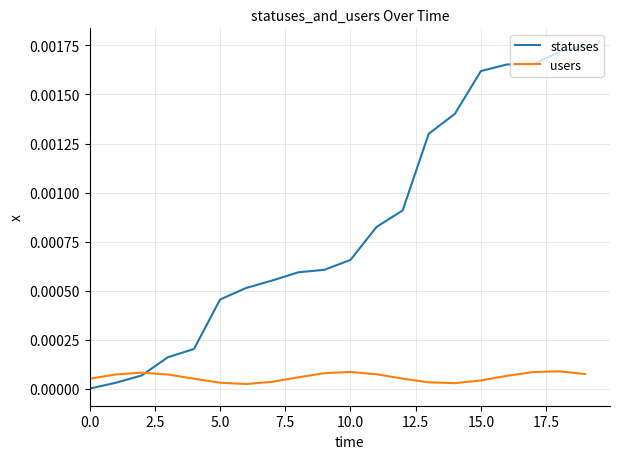

Which series has the largest total across all categories?

statuses